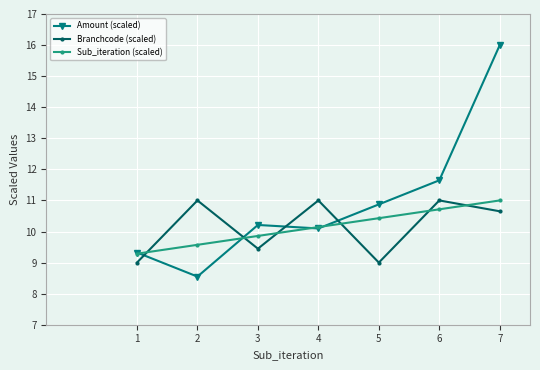

Between 3 and 5, which series saw the biggest shift?

Amount (scaled)